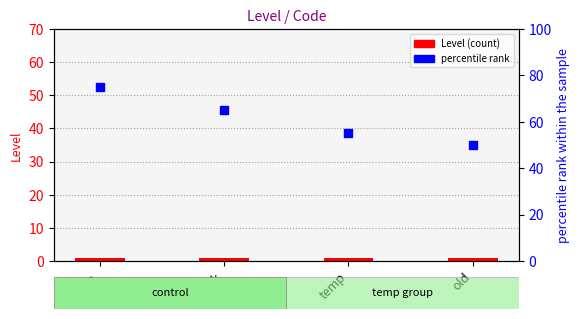

At how many categories does at least one series exceed 30?

4